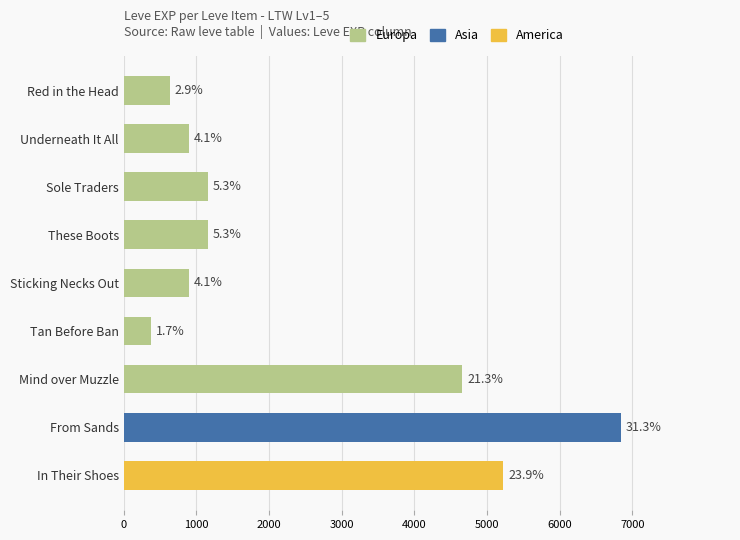

Does the chart contain any negative values?

No